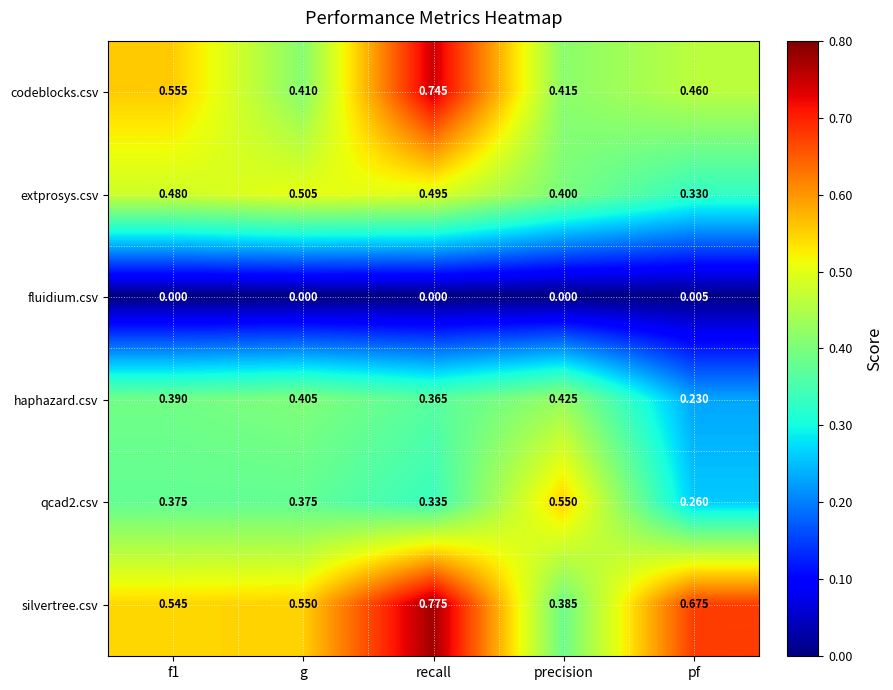

Which label corresponds to the largest value in the chart?

recall